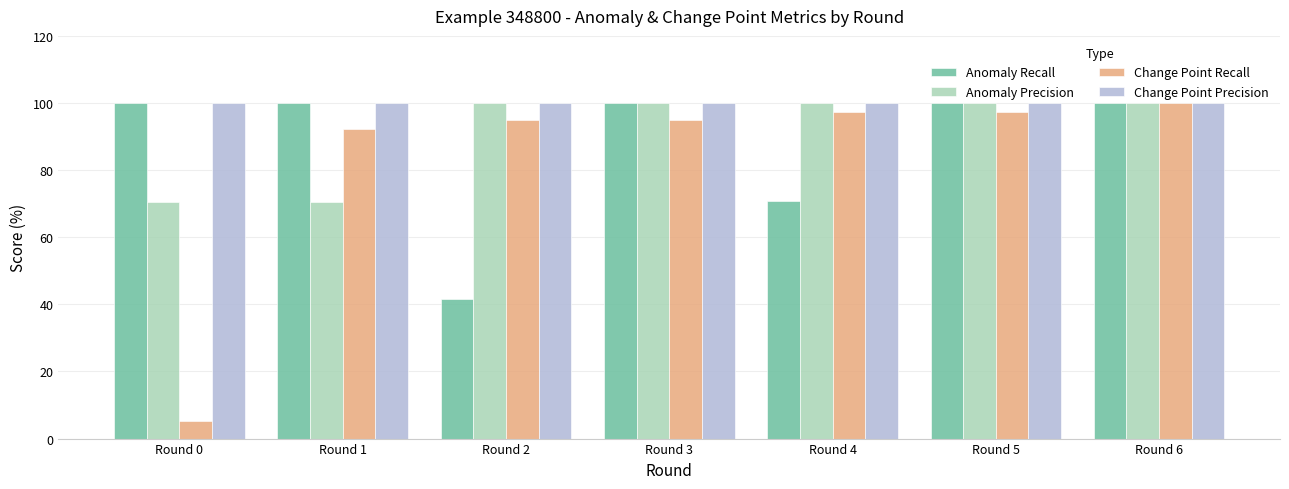

What is the difference between the maximum and minimum values in the Change Point Recall series?

94.9